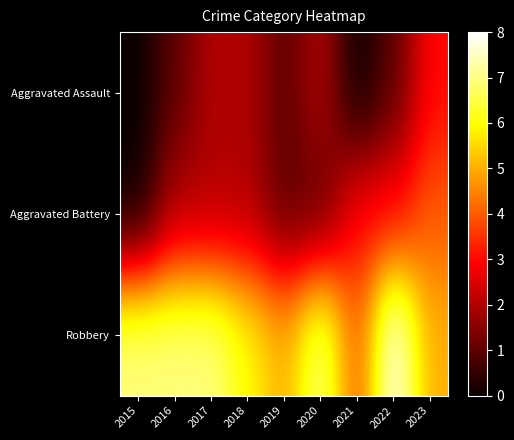

At how many categories does at least one series exceed 7?

1